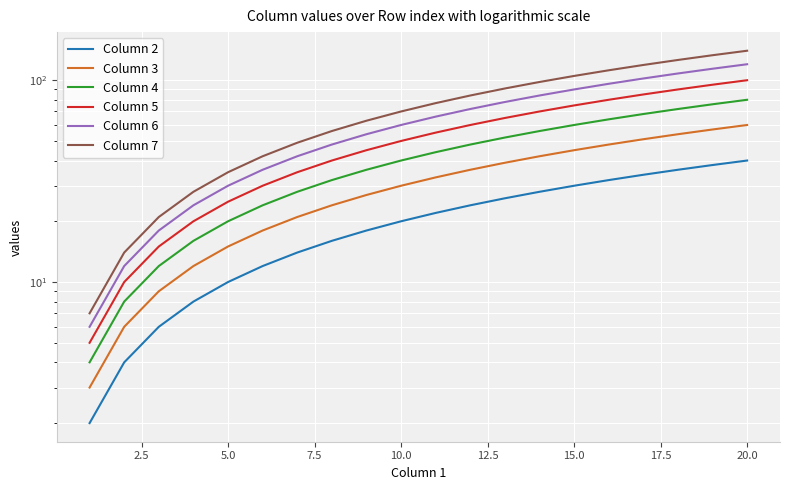

What is the maximum value for Column 5?

100